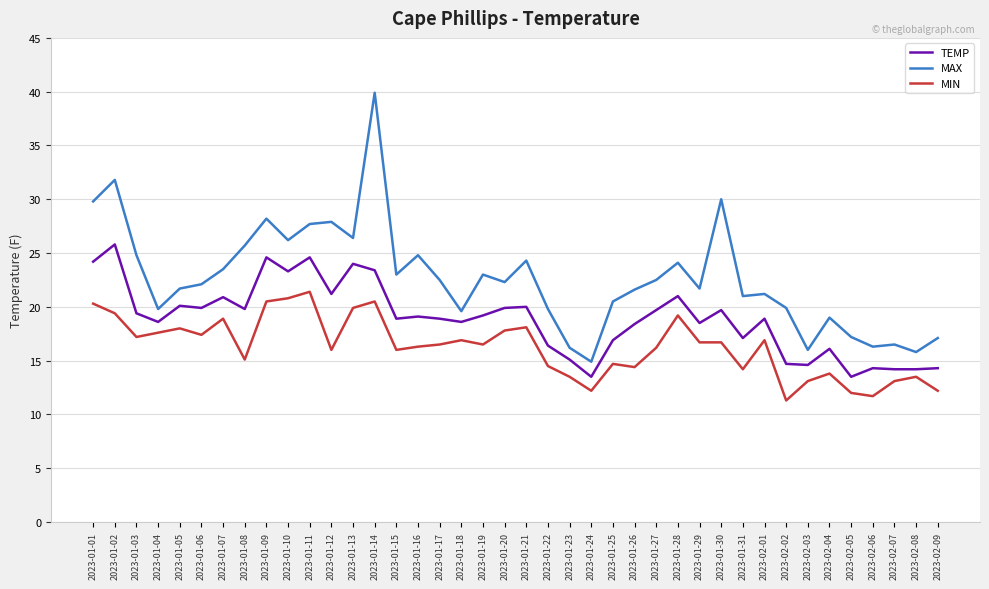

At which label does MIN reach its minimum?

2023-02-02